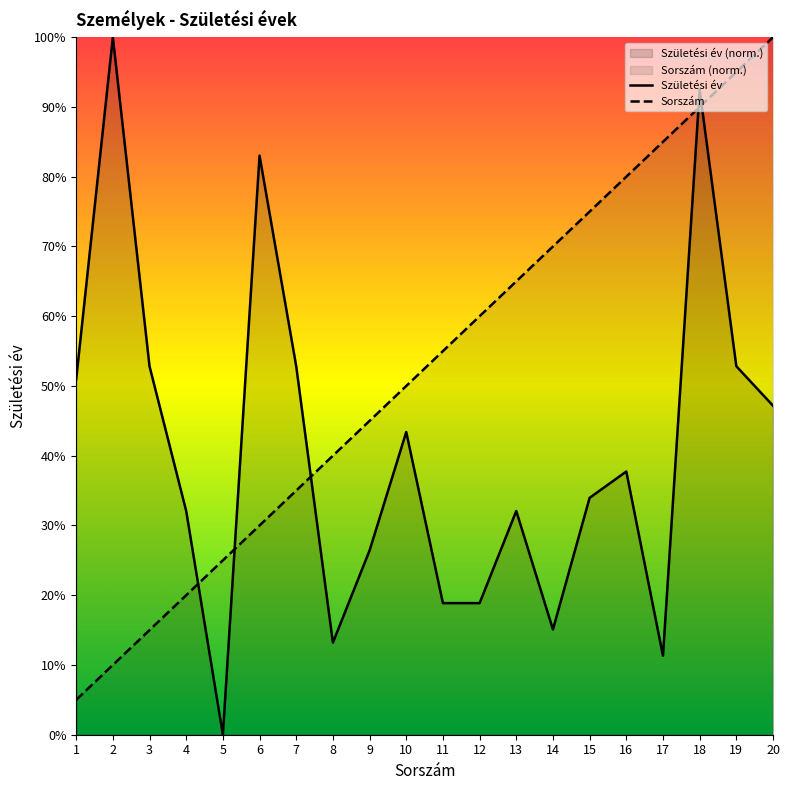

After their last crossing, which series has the higher values: Születési év or Sorszám (személyek)?

Sorszám (személyek)